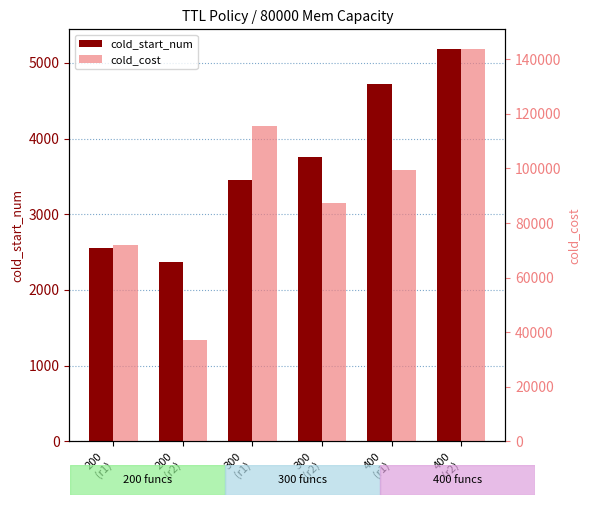

The value of cold_start_num at 300
(r1) is 3451.0. True or false?

True